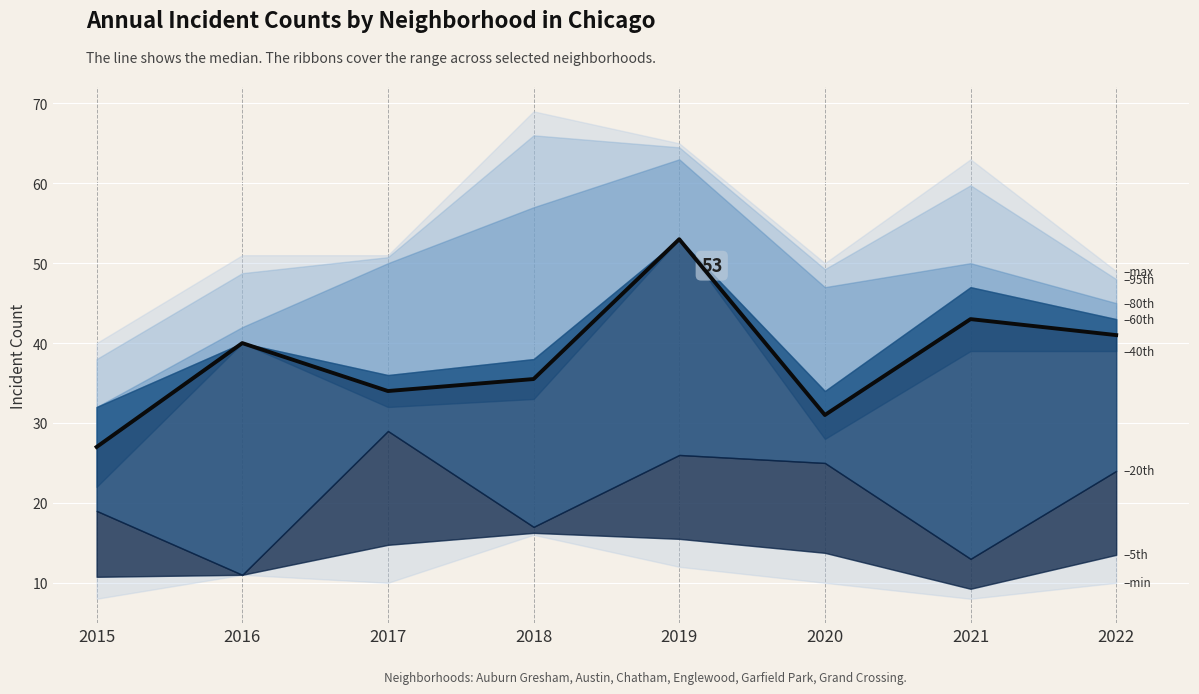

Is this an area chart (filled region under the line)?

No